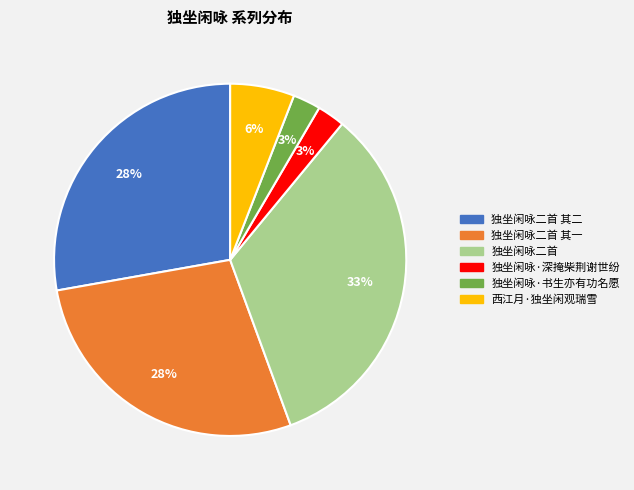

Does any single category account for the majority?

No